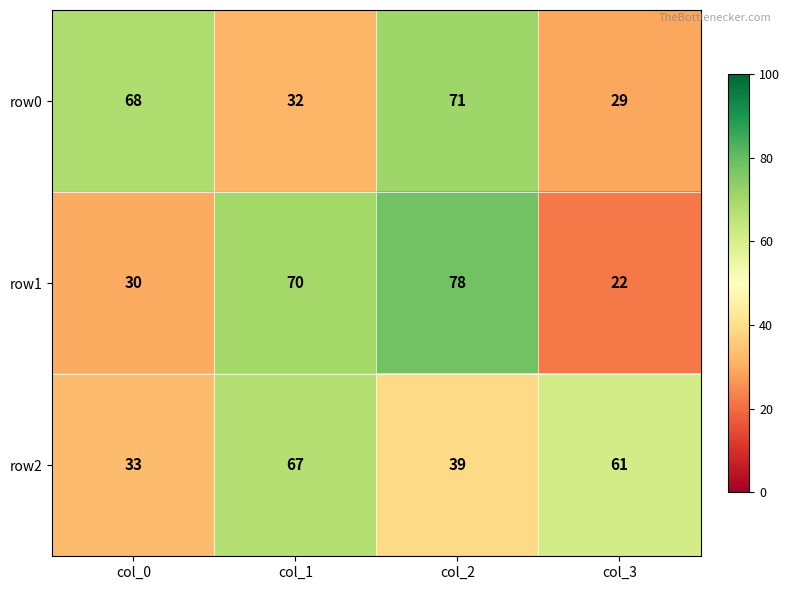

List the series in order of their peak value, lowest first.

row2, row0, row1